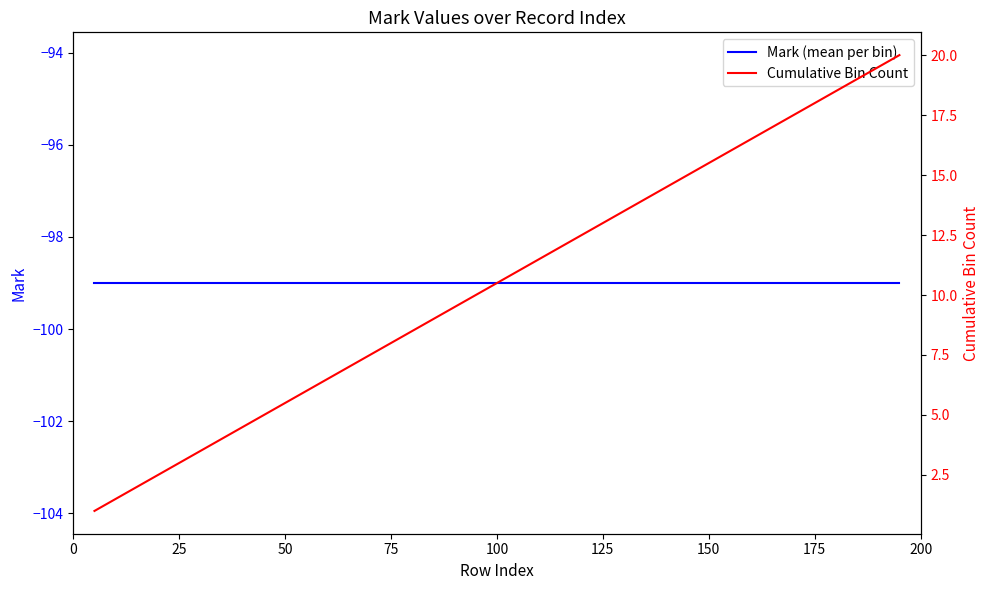

How many lines are shown in the chart?

2